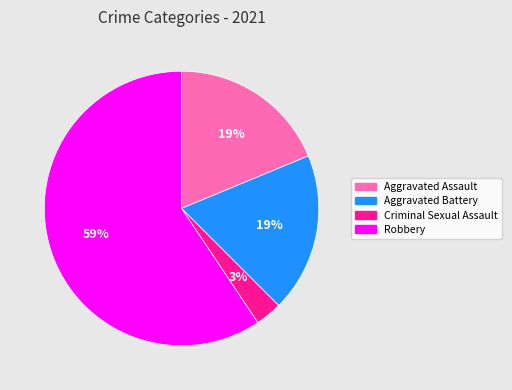

To the nearest percent, what portion does Aggravated Battery represent?

19%